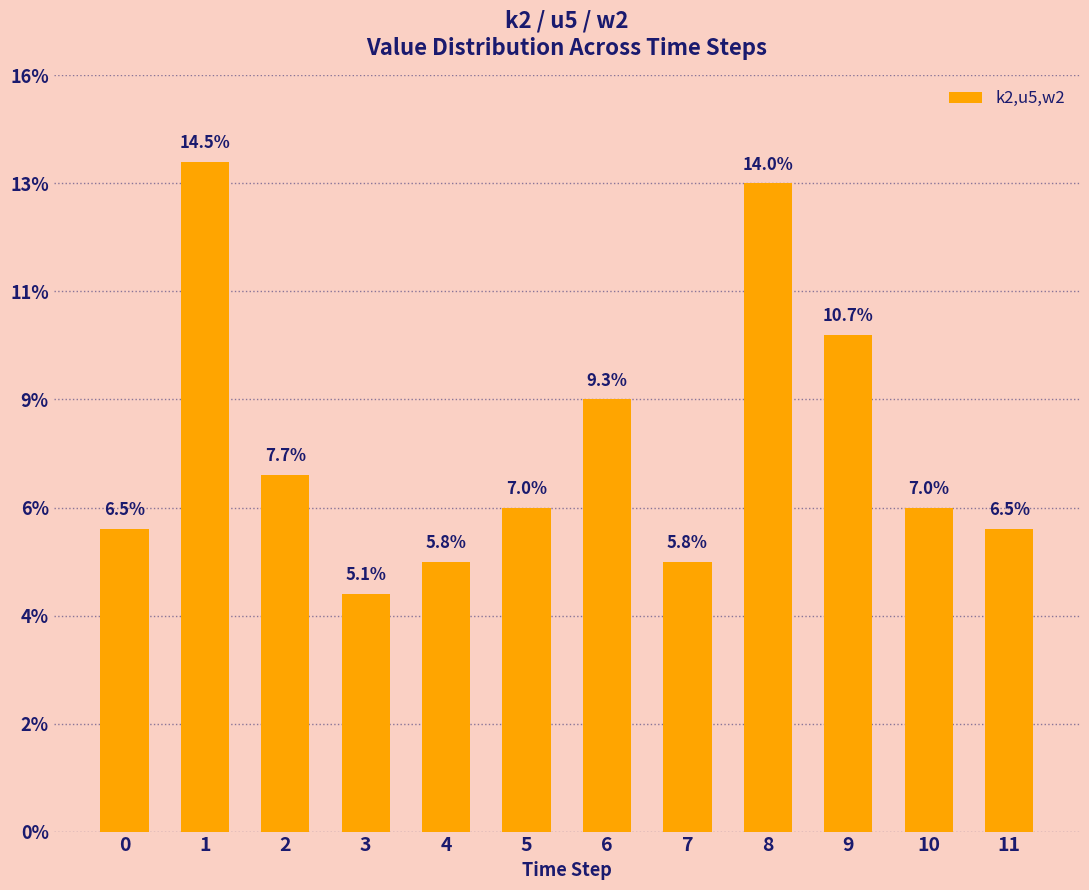

What is the ratio of the value at 9 to the value at 1?

0.7